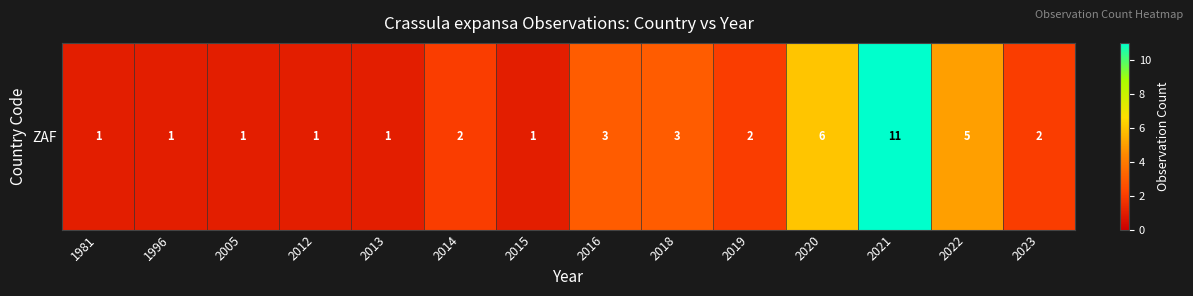

Is it true that the value at 2014 is 1?

False